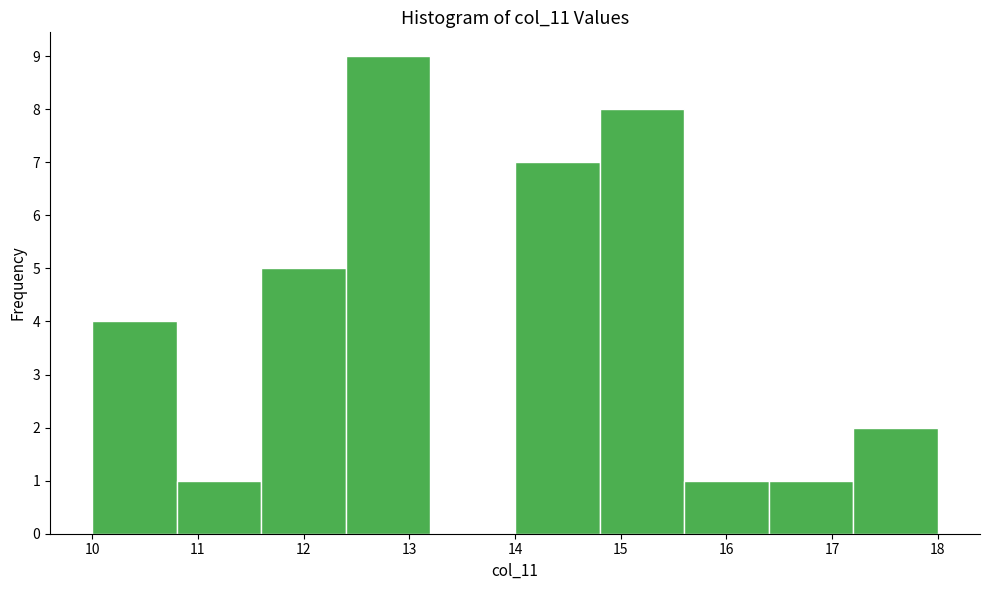

Reading left to right, transcribe this chart: for each bar, give the range it covers on the x-axis and its height. The values are not printed on the chart, so give them approximately, as read against the axis.

10.0 to 10.8: 4
10.8 to 11.6: 1
11.6 to 12.4: 5
12.4 to 13.2: 9
13.2 to 14.0: 0
14.0 to 14.8: 7
14.8 to 15.6: 8
15.6 to 16.4: 1
16.4 to 17.2: 1
17.2 to 18.0: 2